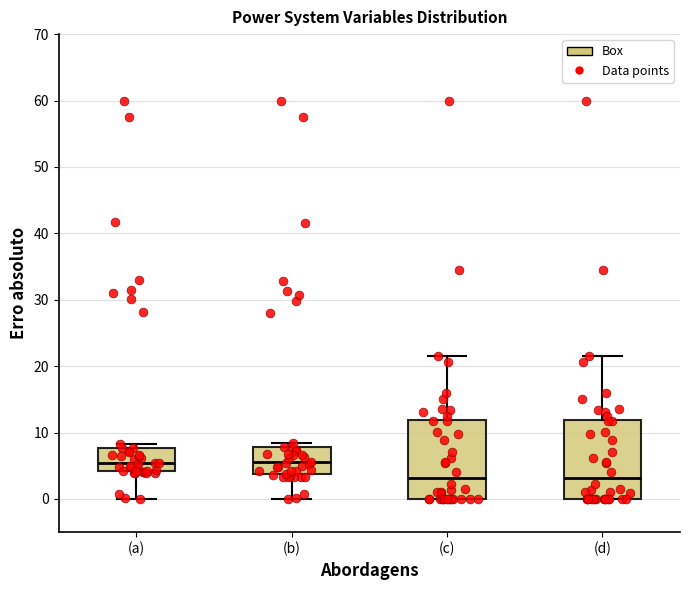

Where does the median line of the box for (b) sit on the y-axis? The values are not printed on the chart, so give them approximately, as read against the axis.

6